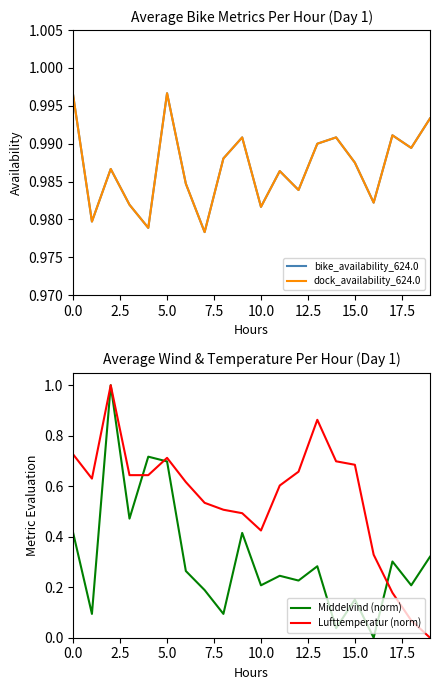

How many interior local valleys does the Lufttemperatur (norm) series have?

2